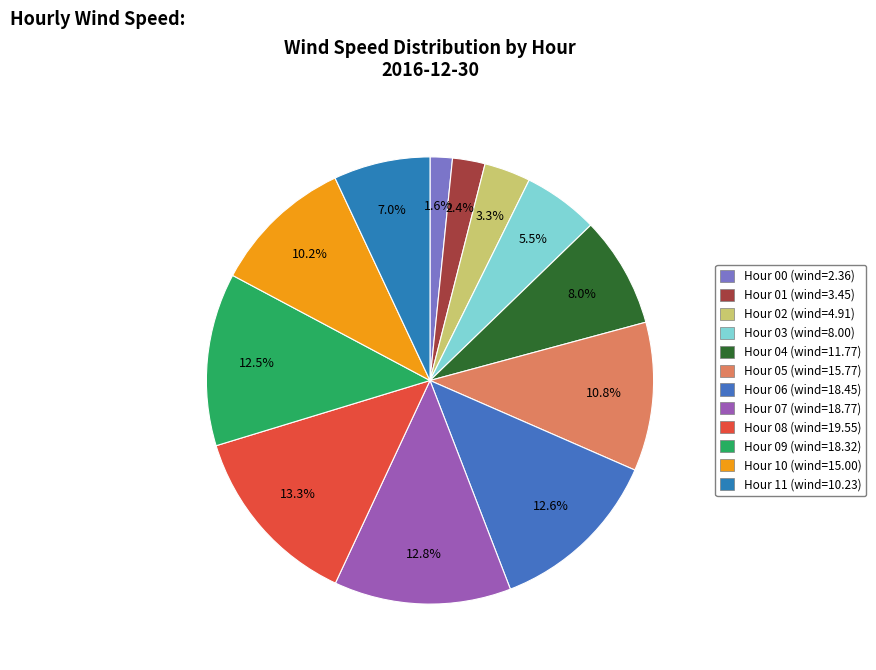

How many slices are in this pie chart?

12